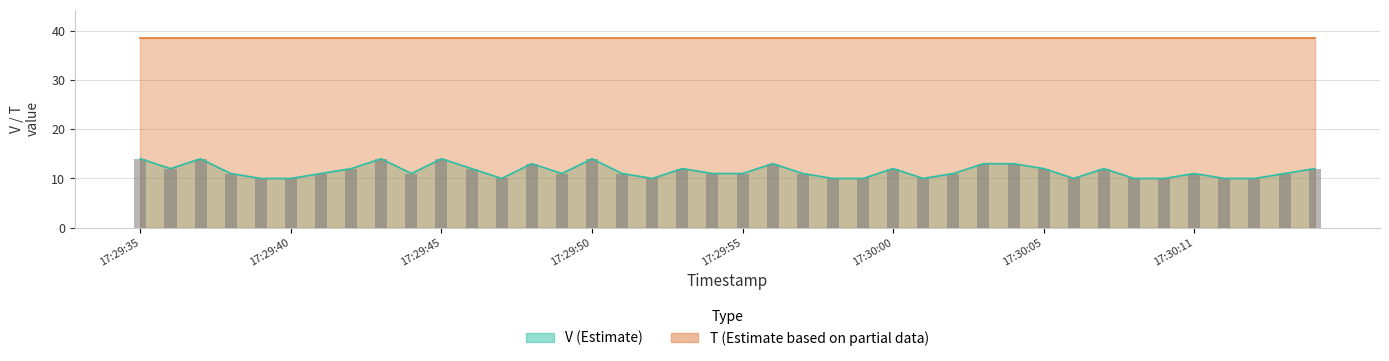

Which label corresponds to the smallest value in the chart?

17:29:39